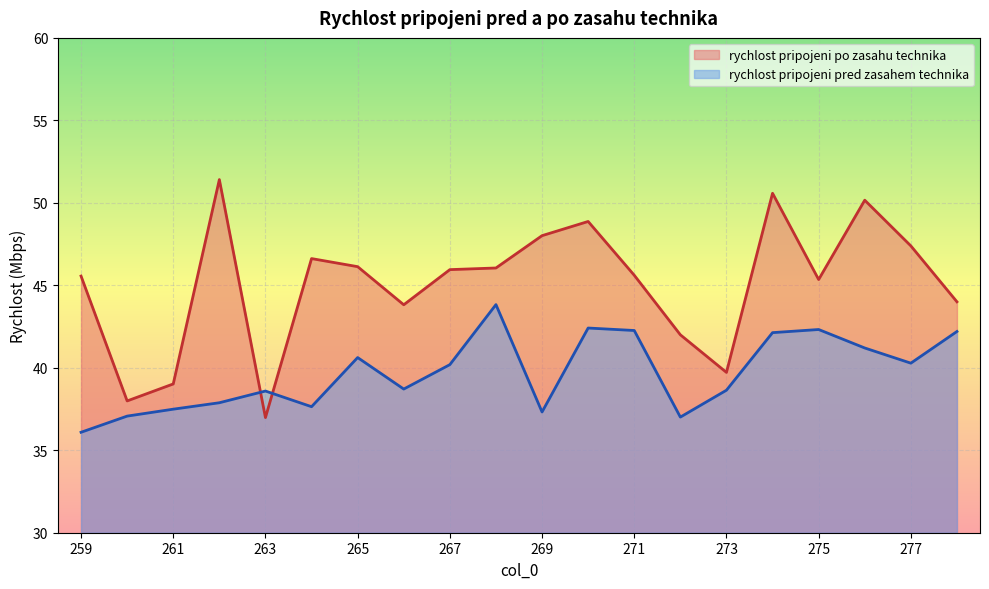

Rank the series at 276 from highest to lowest value.

rychlost pripojeni po zasahu technika, rychlost pripojeni pred zasahem technika